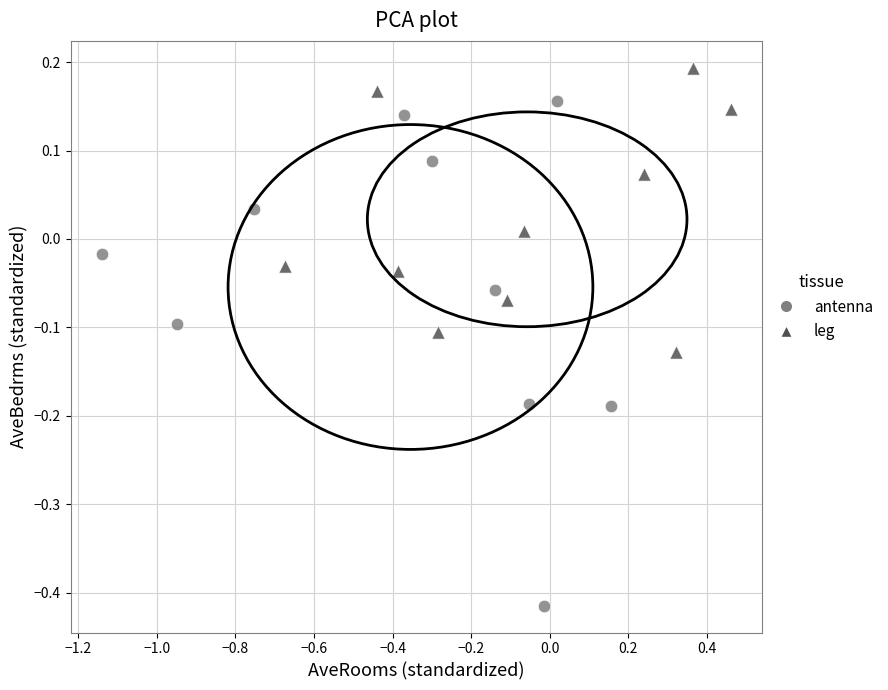

Which series contains the lowest Y value?

antenna